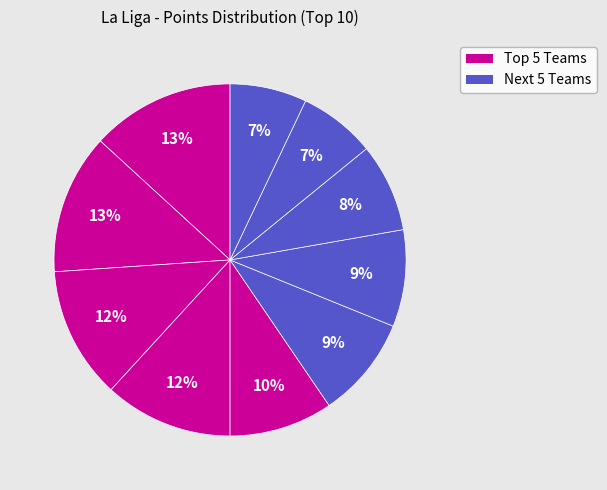

What is the largest slice in the pie chart?

Atlético